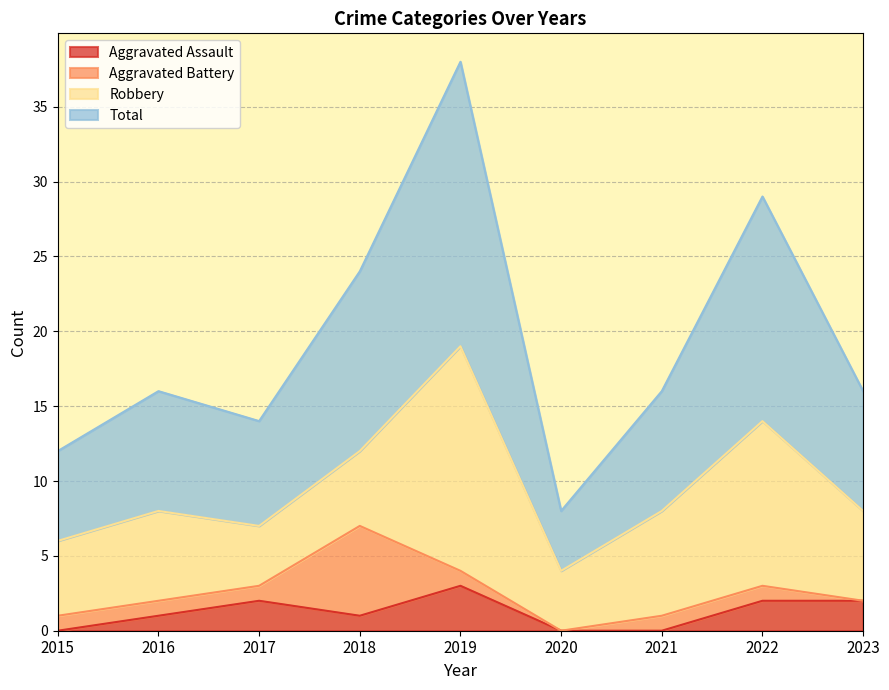

How many lines are shown in the chart?

4